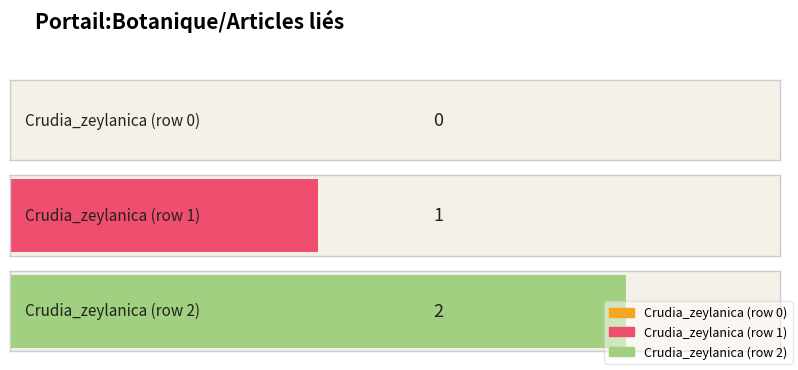

What is the value of the 2nd bar from the left?

1